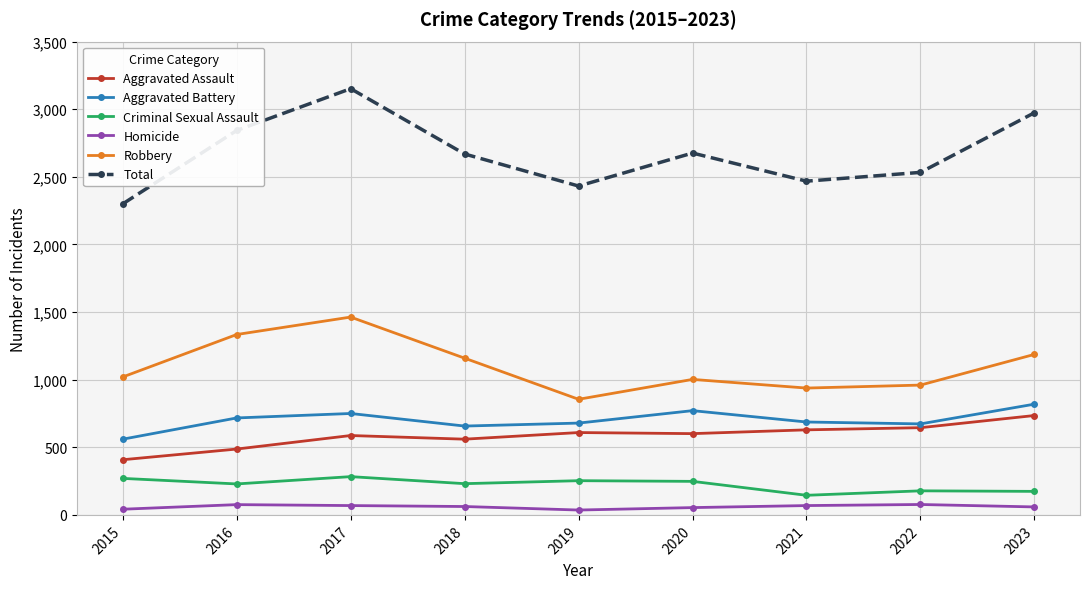

What is the value of the Homicide point at the 1st from the left?

42